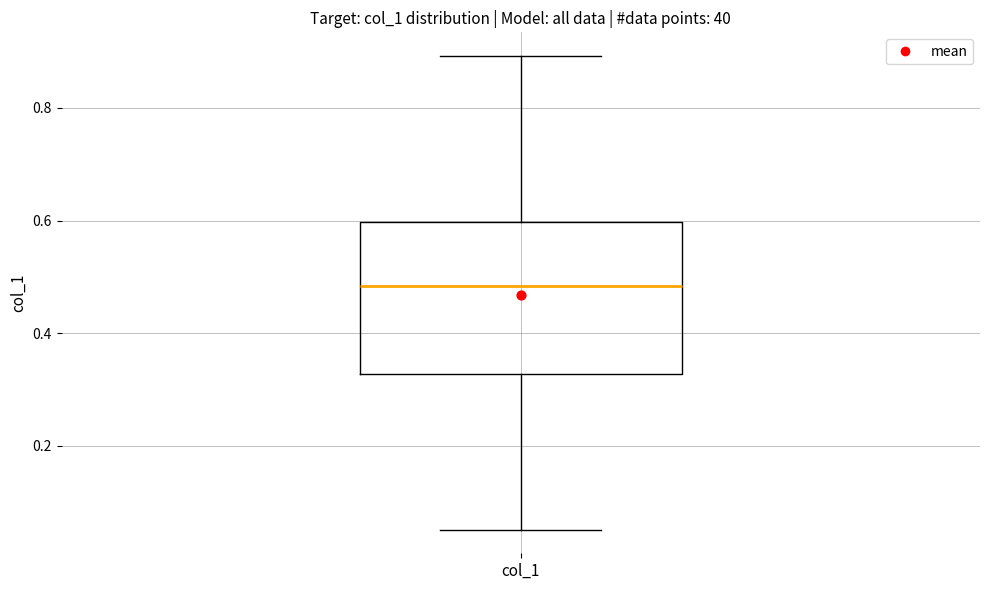

Read this box plot against the y-axis: the position of the median line, the range covered by the box, and the ends of both whiskers. The values are not printed on the chart, so give them approximately, as read against the axis.

median 0.48, box 0.32 to 0.60, whiskers 0.06 to 0.90